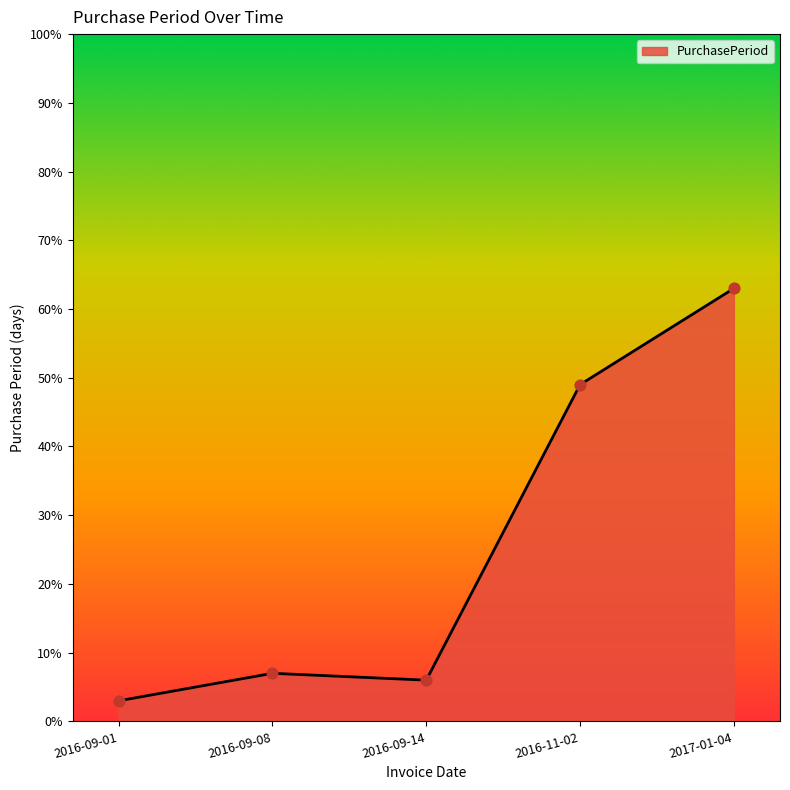

Approximately how many times larger is the value at 2016-11-02 compared to 2017-01-04?

0.8